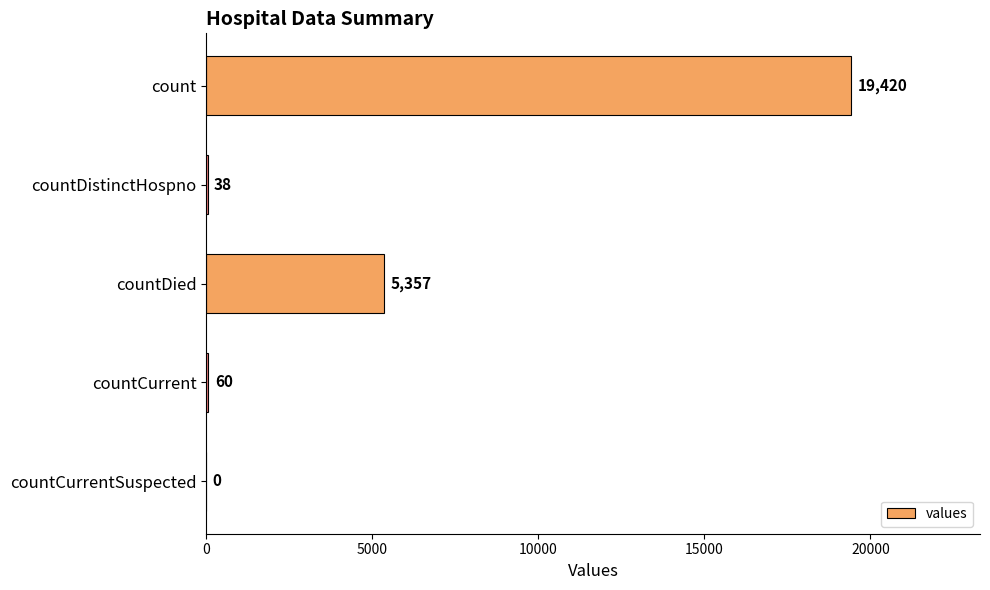

What is the average value?

4975